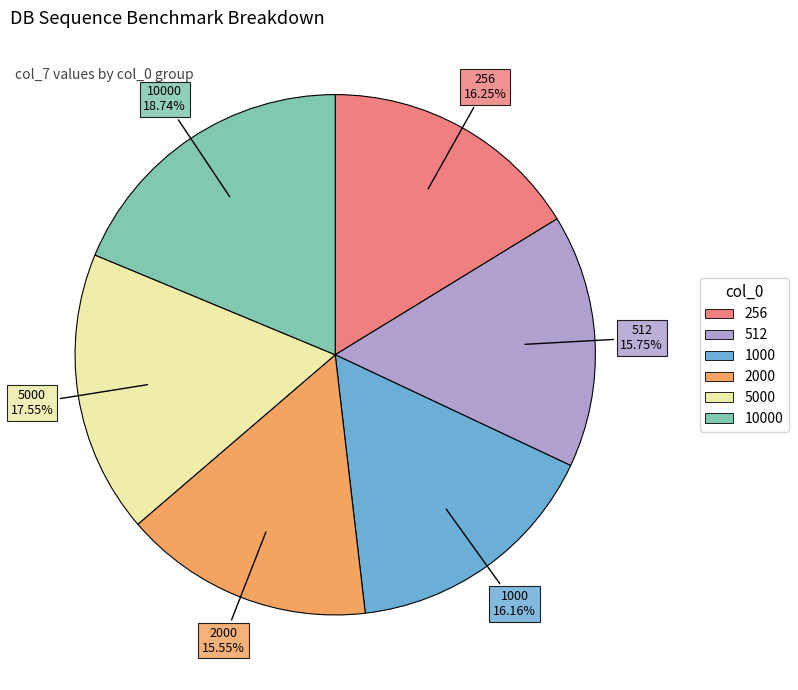

Is there any slice that represents more than half of the pie?

No